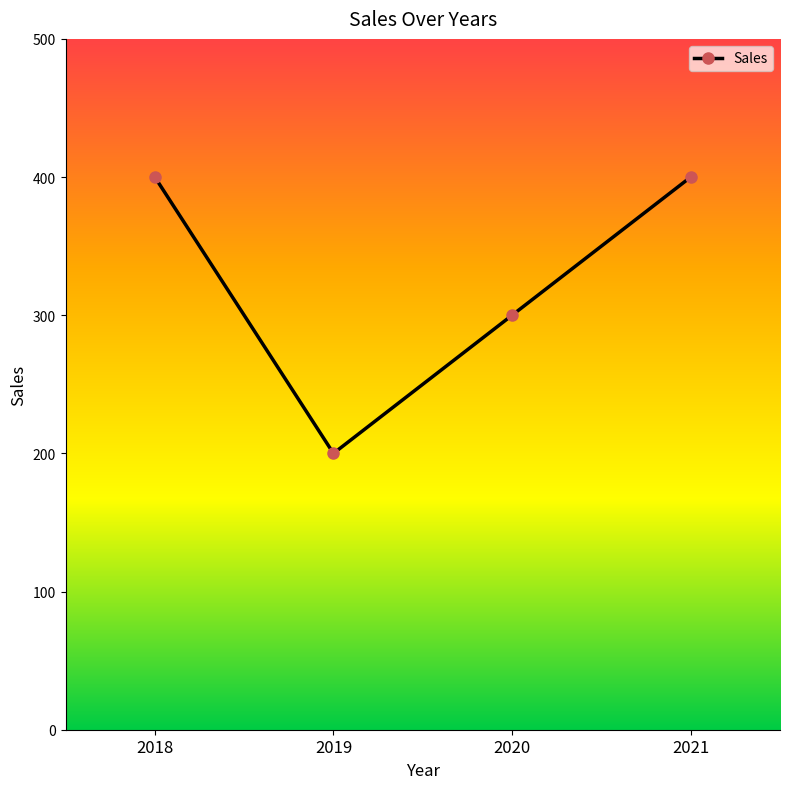

At which category does the data reach its first local valley?

2019